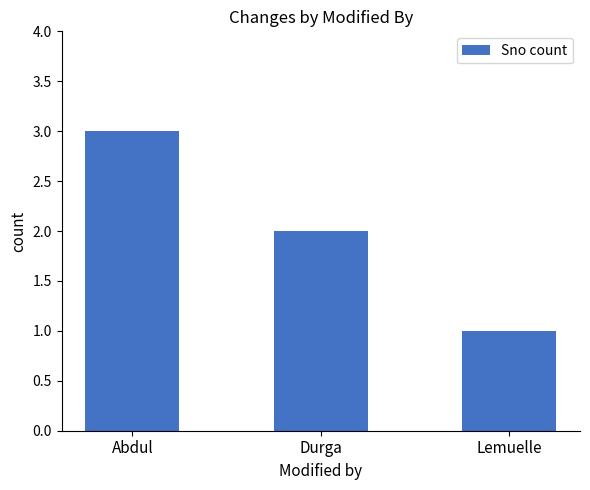

What is the ratio of the value at Durga to the value at Lemuelle?

2.0